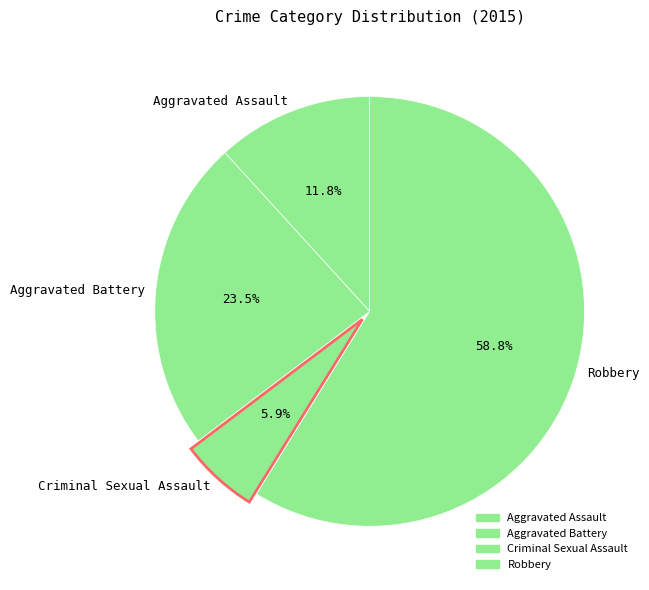

What is the ratio of the value at Aggravated Battery to the value at Aggravated Assault?

2.0